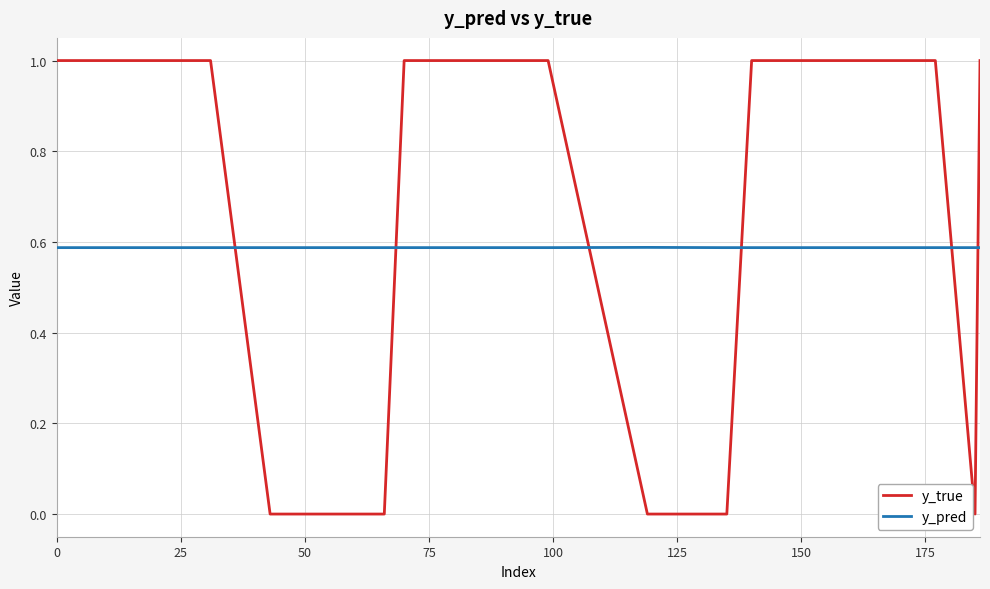

List the series in order of their overall mean, lowest first.

y_pred, y_true